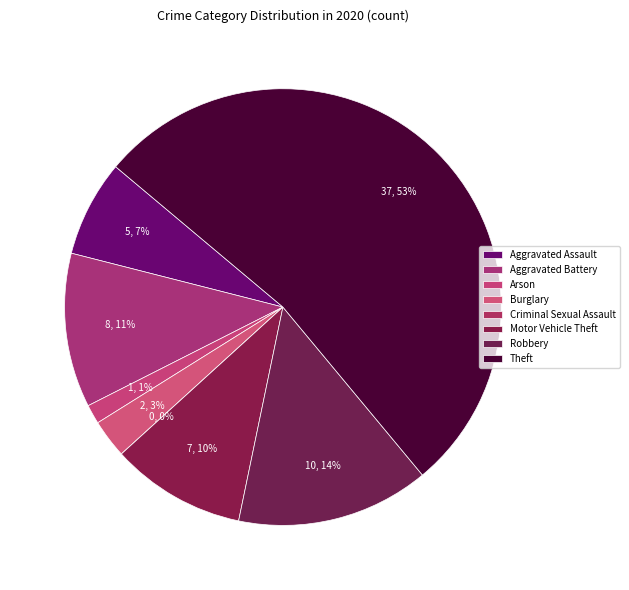

Rank the categories by value from lowest to highest.

Criminal Sexual Assault, Arson, Burglary, Aggravated Assault, Motor Vehicle Theft, Aggravated Battery, Robbery, Theft